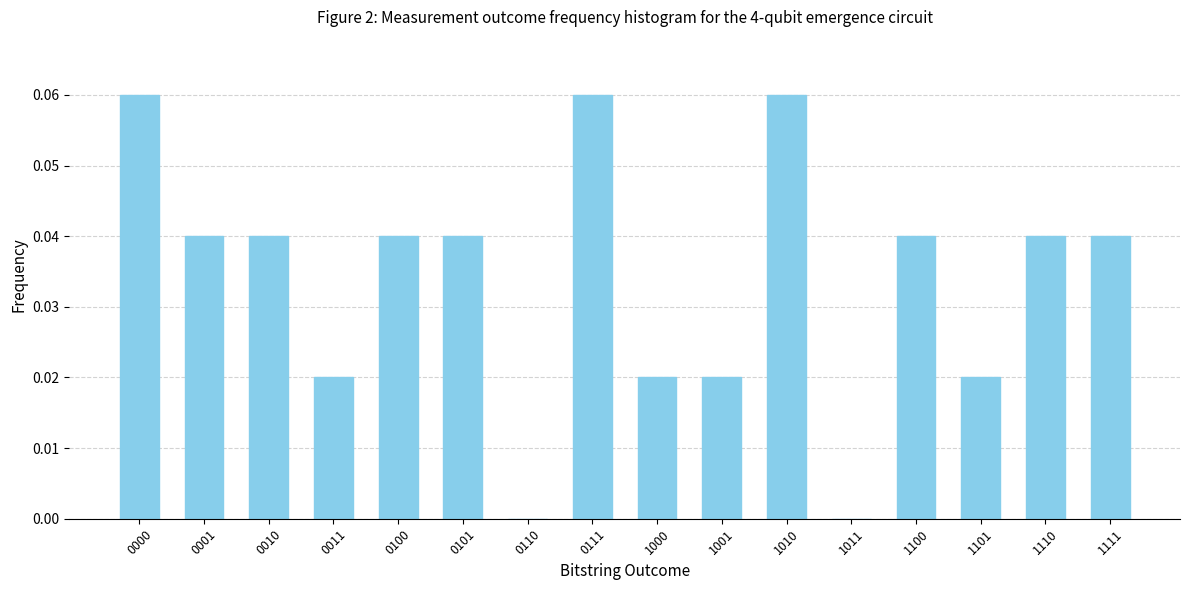

True or false: the data shows 0.0 at 1110.

True